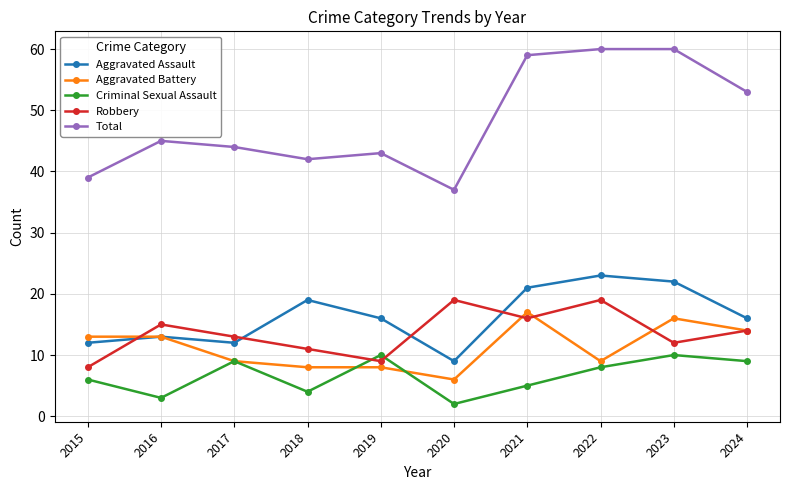

What value does the Aggravated Assault series have at 2015, to the nearest 10?

10